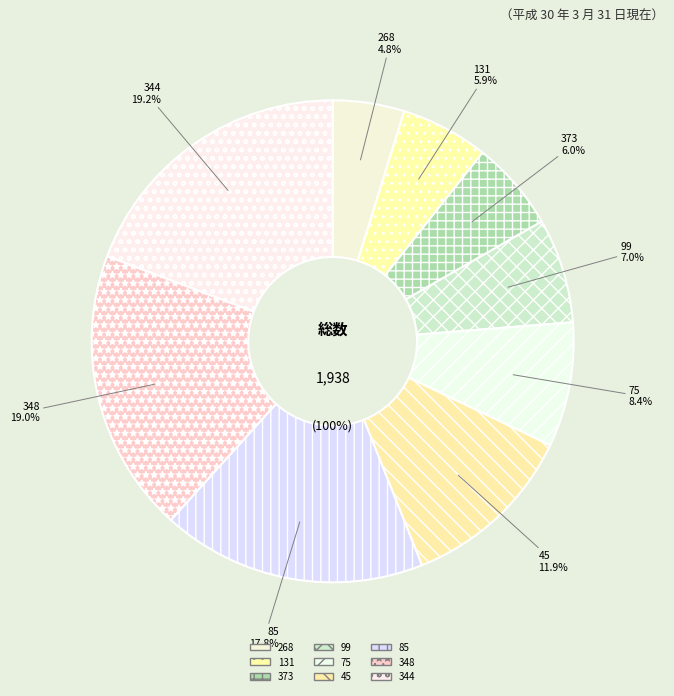

How many slices are in this pie chart?

9